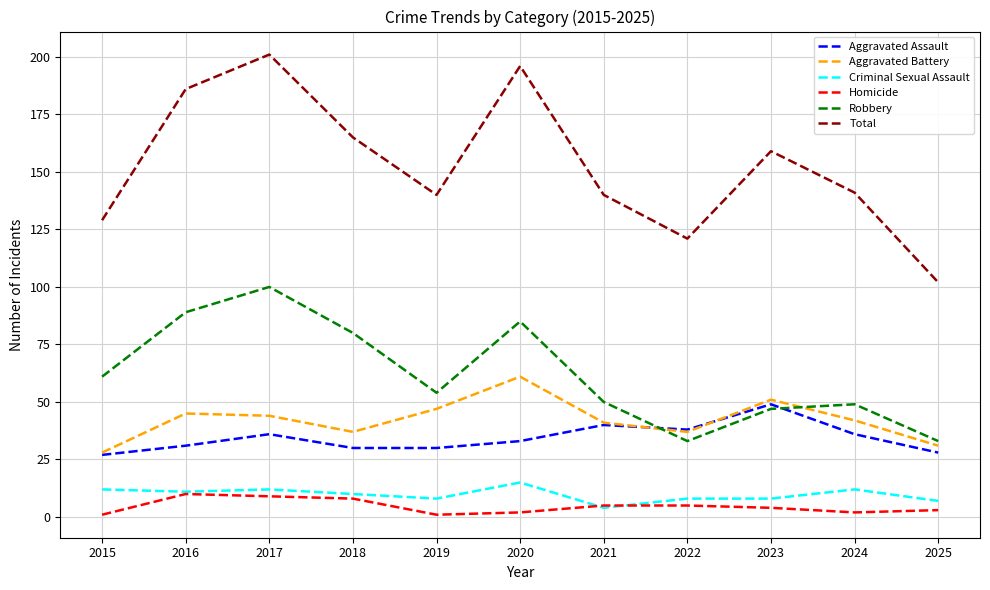

True or false: Total and Homicide cross at least once.

False